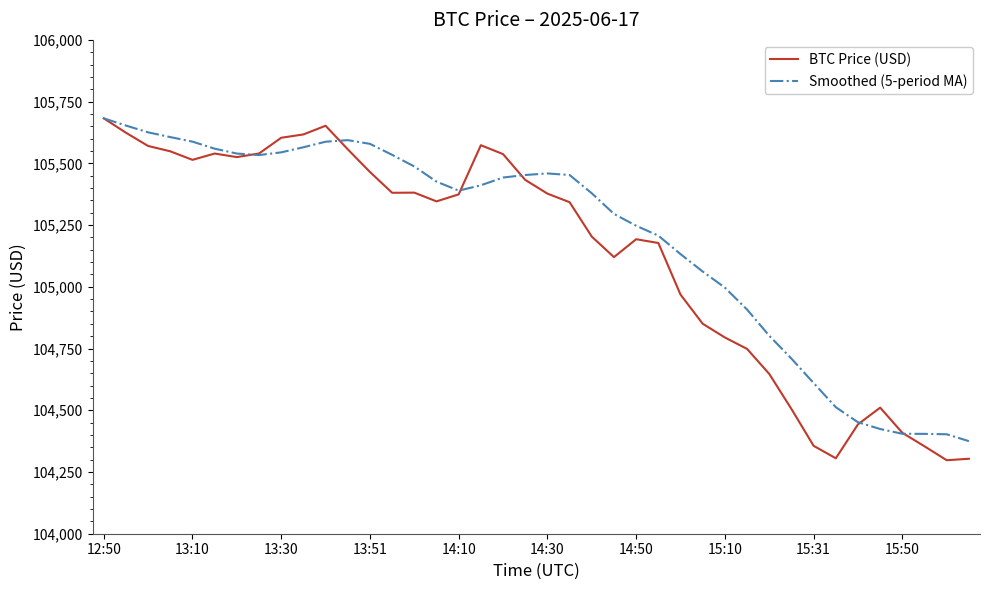

Which series has the largest range (max minus min)?

BTC Price (USD)